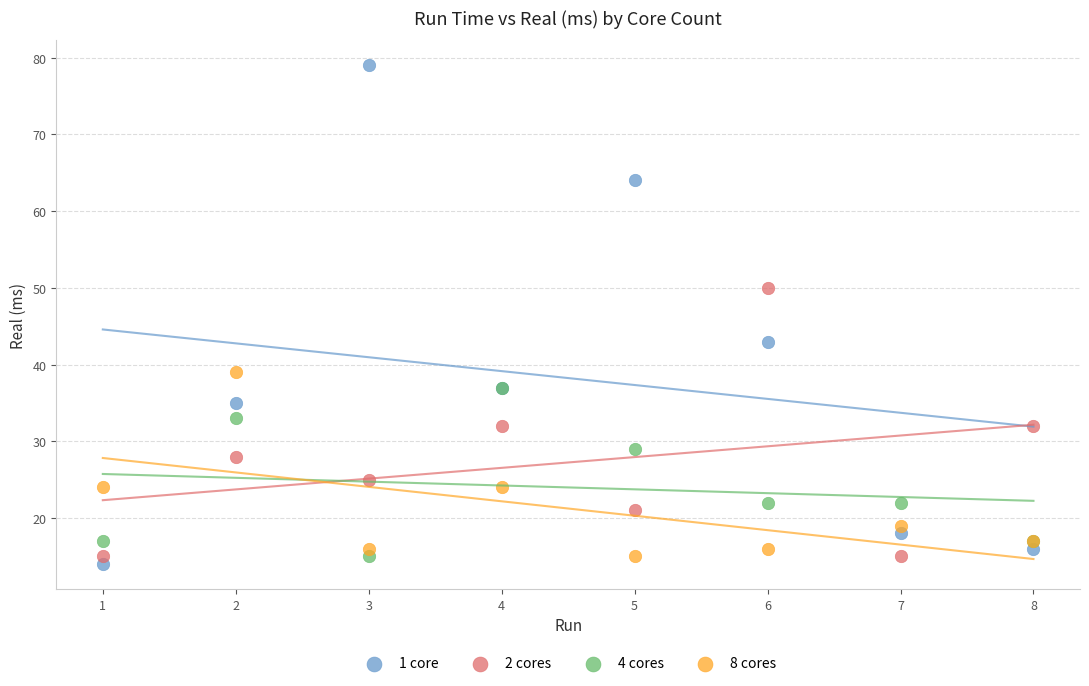

In the 4 cores series, what Y value is closest to 26?

29